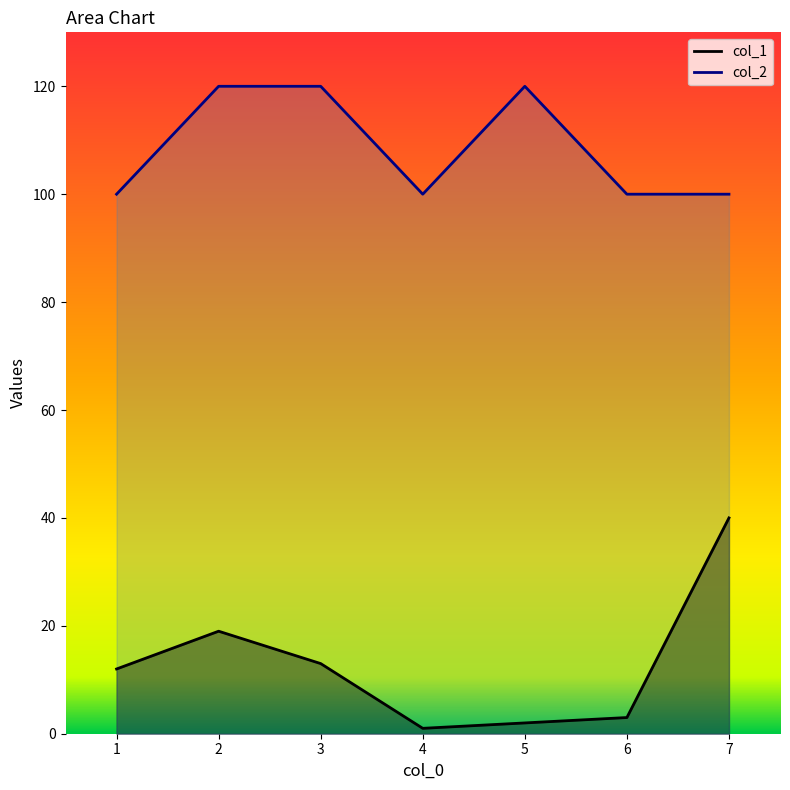

What are all the series names shown in the legend?

col_1, col_2